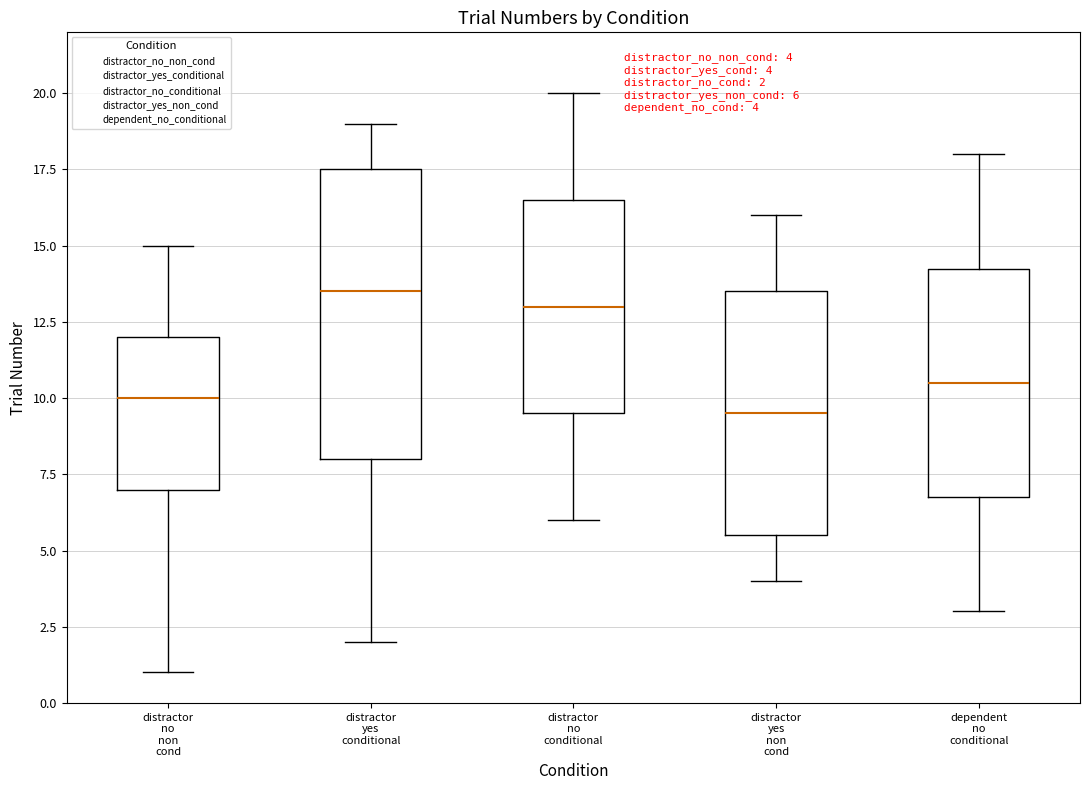

Comparing the boxes themselves (not the whiskers), which one is the tallest?

distractor yes conditional